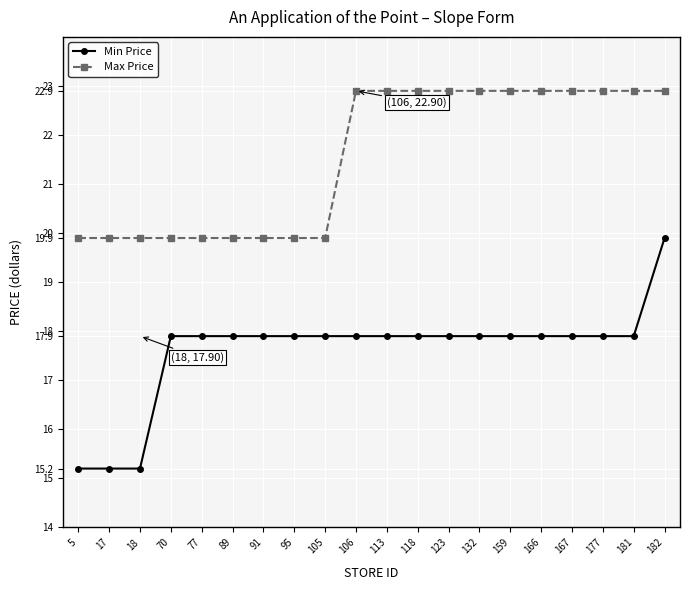

Does the chart have visible grid lines?

Yes